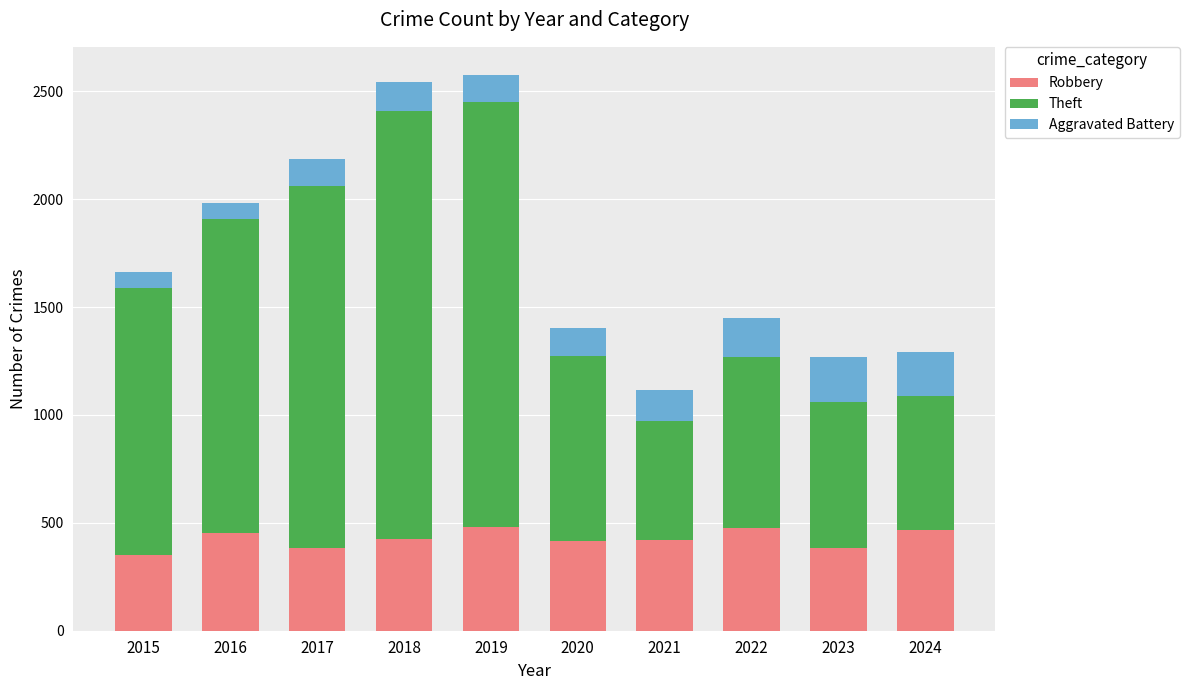

The Robbery series shows 209 at 2021. True or false?

False